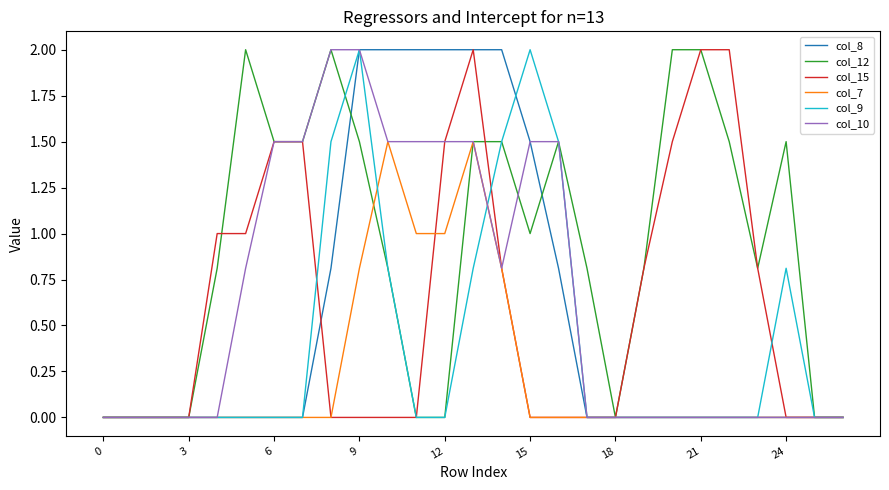

Which series has the largest total across all categories?

col_12